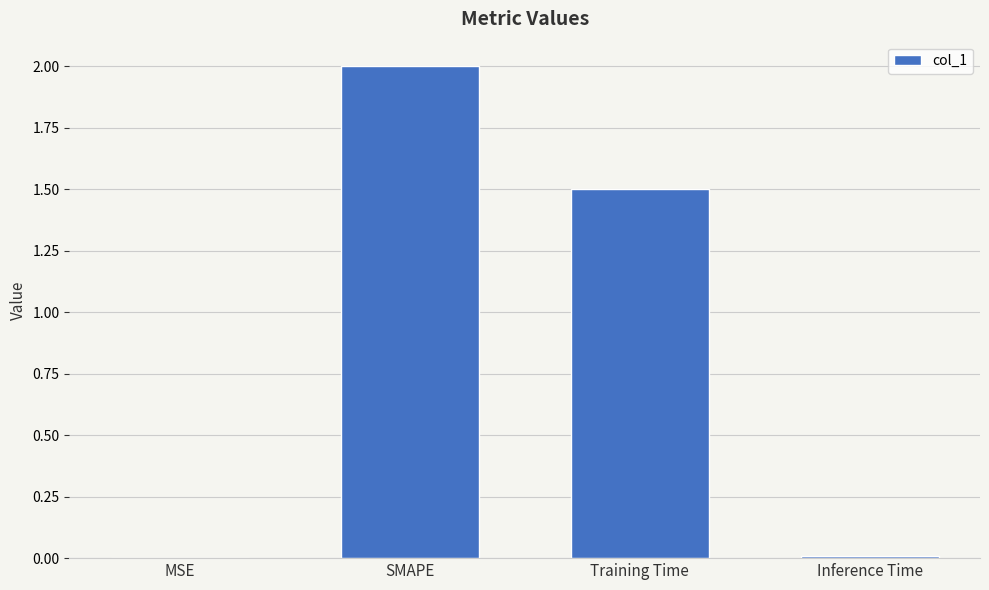

True or false: the data shows 2.0 at SMAPE.

True